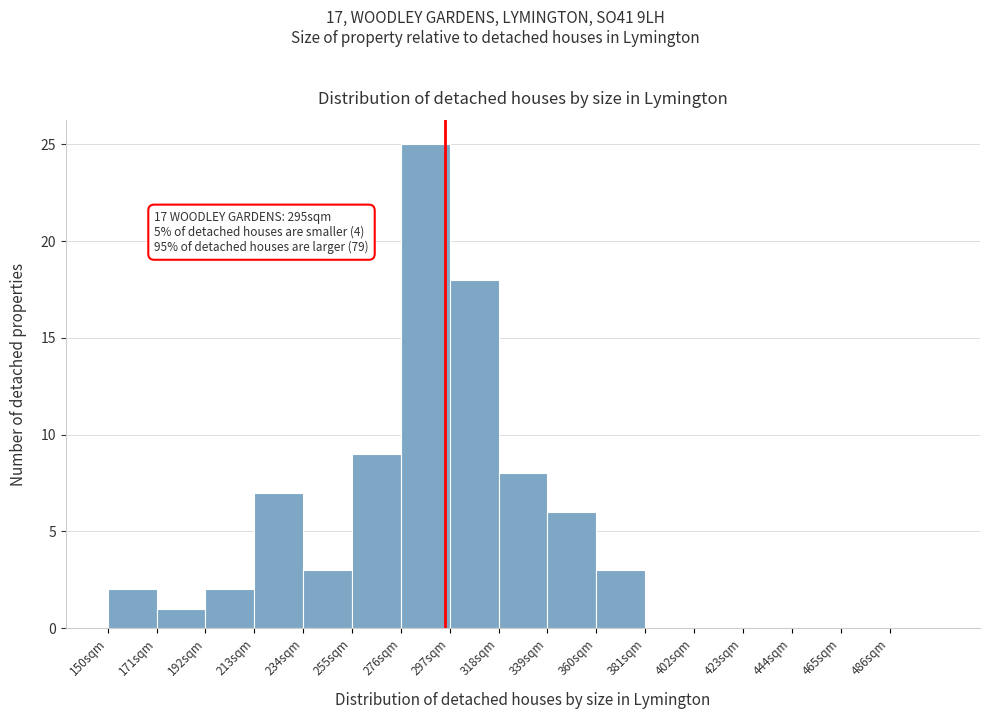

Which range on the x-axis has the tallest bar?

276 to 297